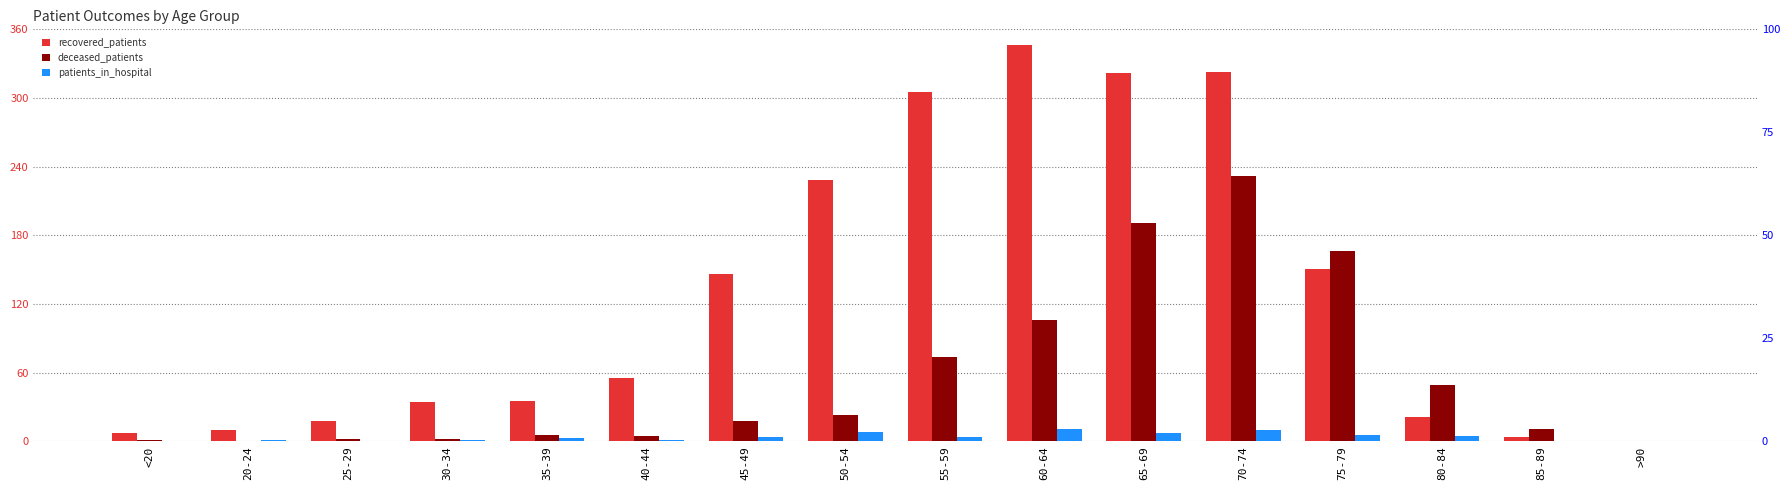

Where is recovered_patients nearest to the value 173?

75-79